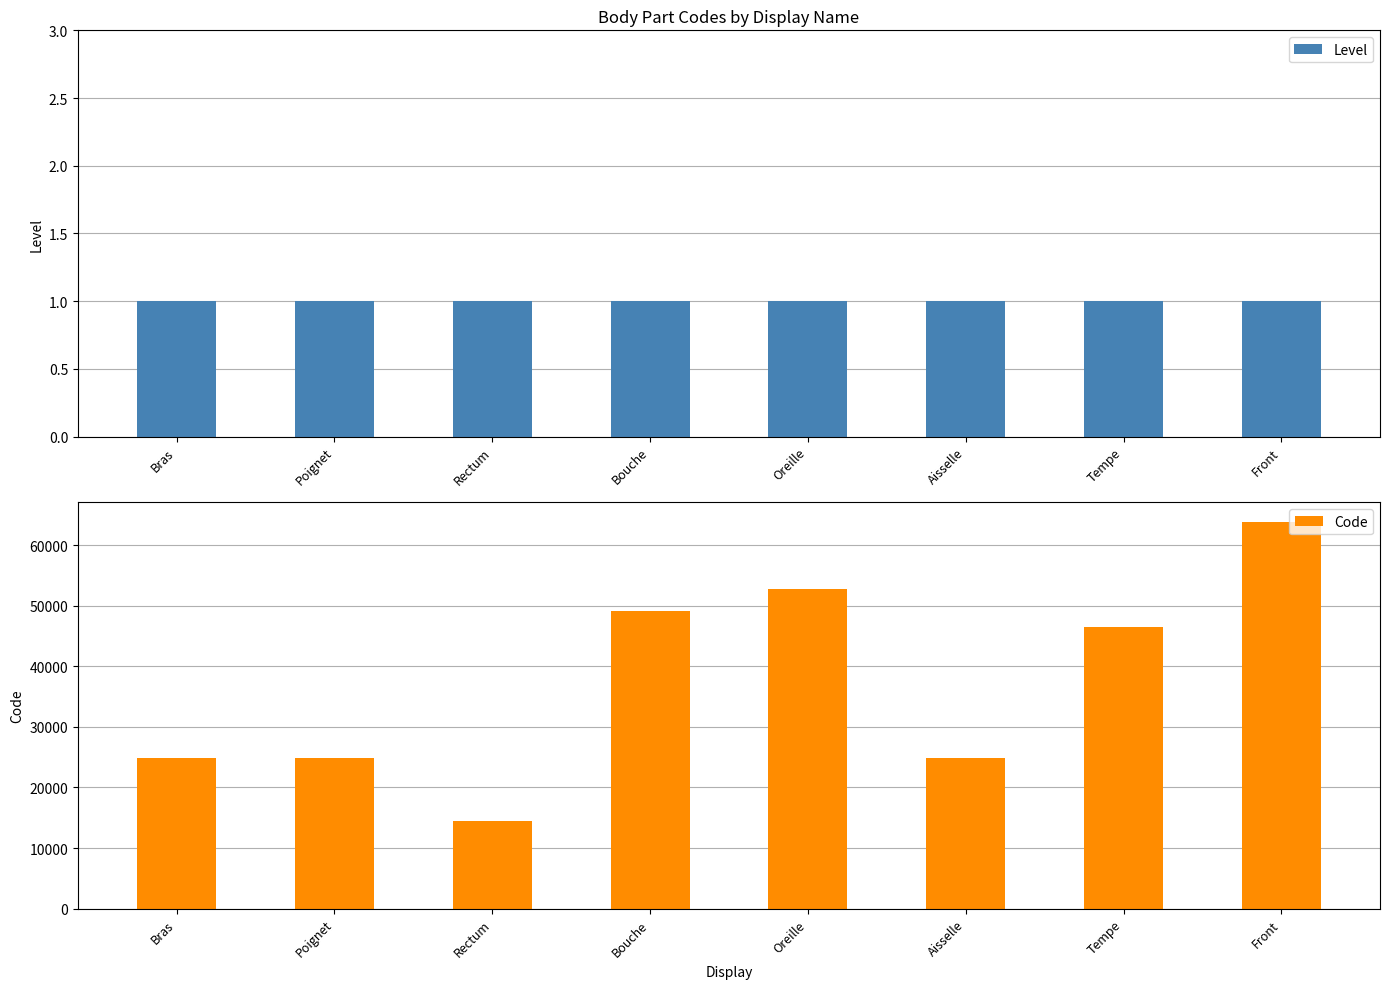

The Code series shows 52780 at Oreille. True or false?

True